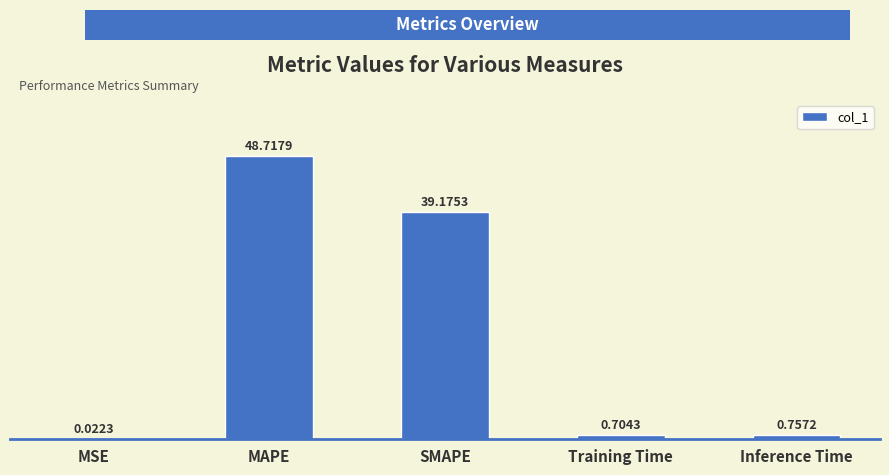

Where is the data nearest to the value 24?

SMAPE